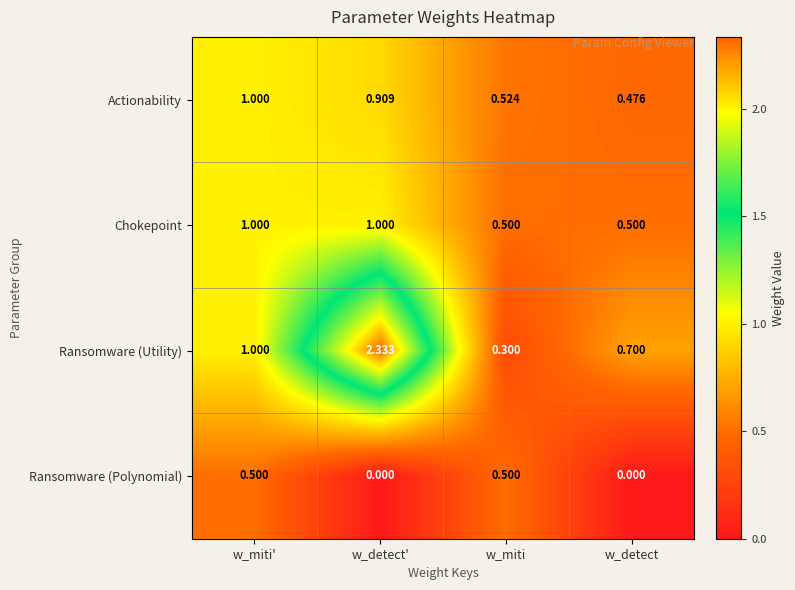

Which series changed the most between w_miti and w_detect?

Ransomware (Polynomial)